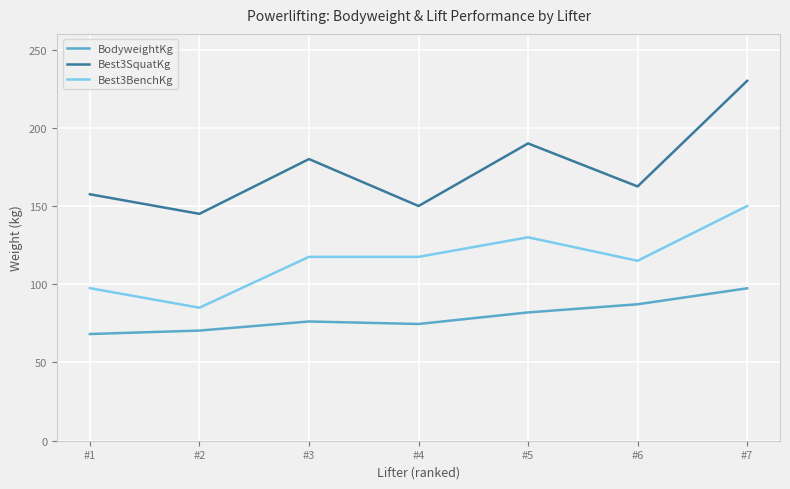

At which category is the sum across all series the highest?

#7